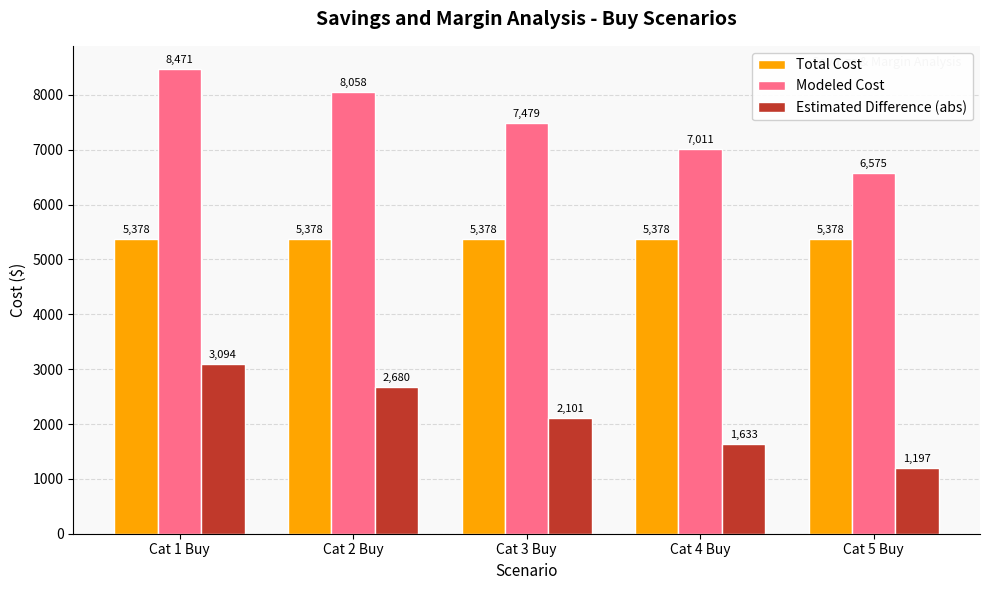

Does the chart contain any negative values?

No